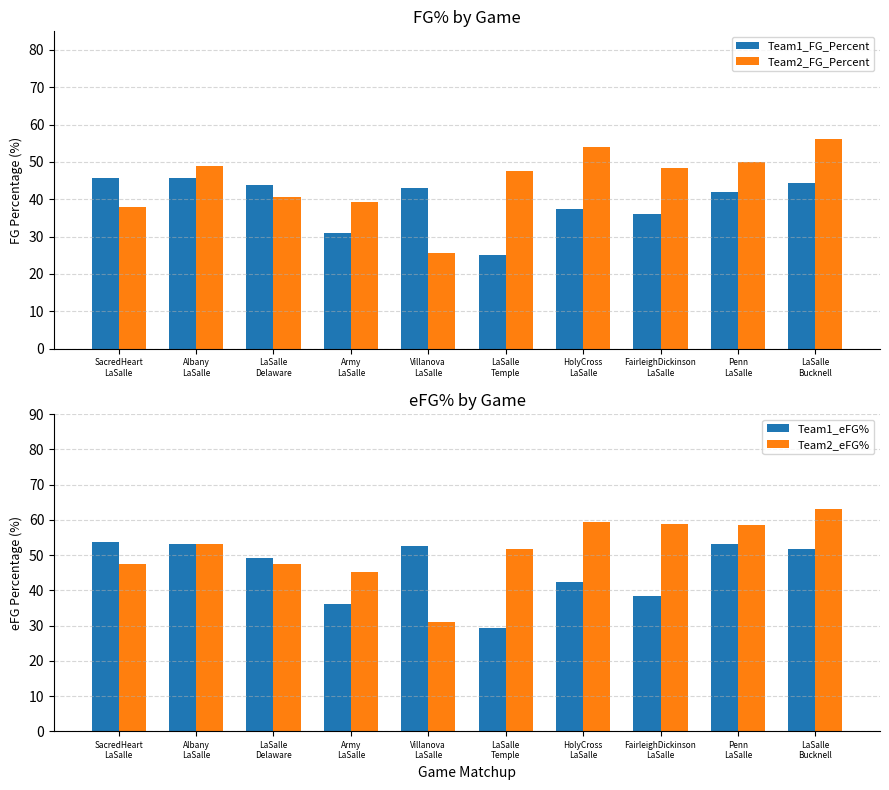

What is the smallest value displayed?

25.0